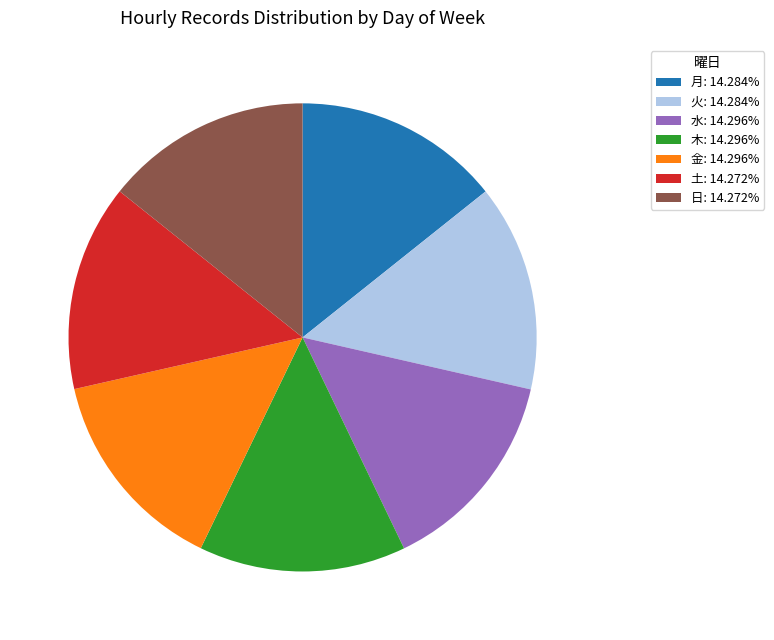

Approximately how many times larger is the value at 月: 14.284% compared to 水: 14.296%?

1.0